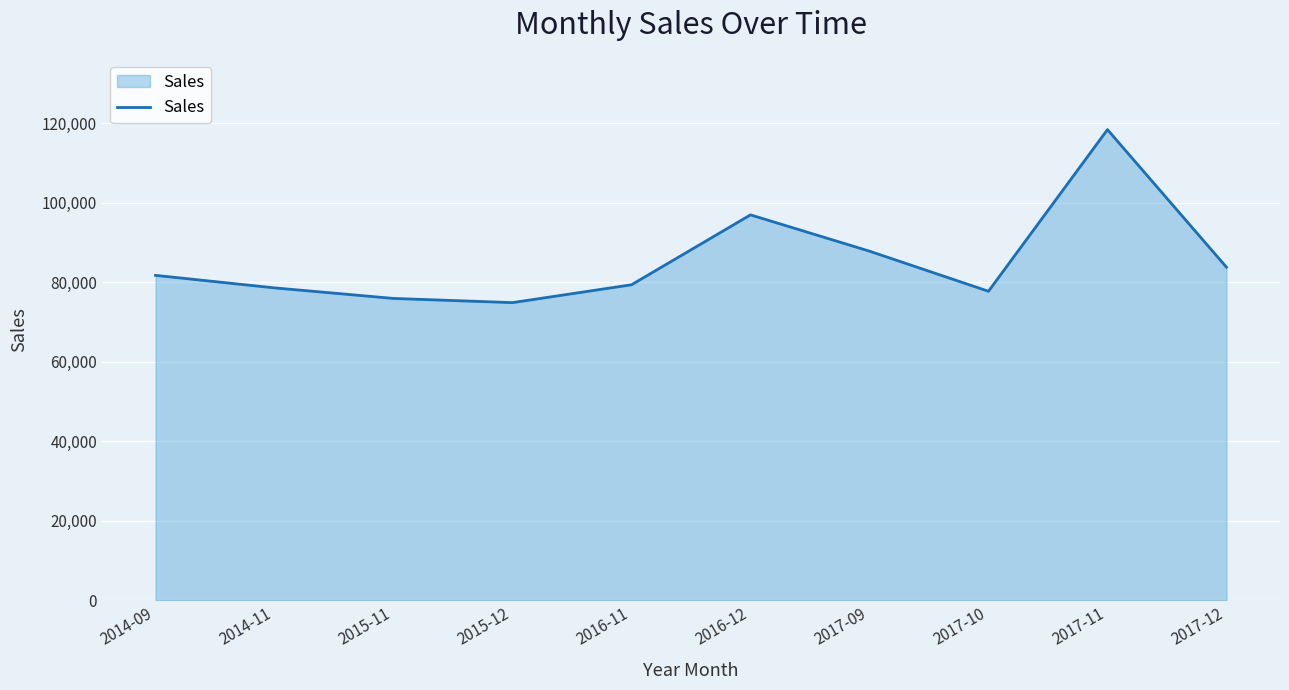

True or false: there are more than 0 points higher than both neighbors.

True